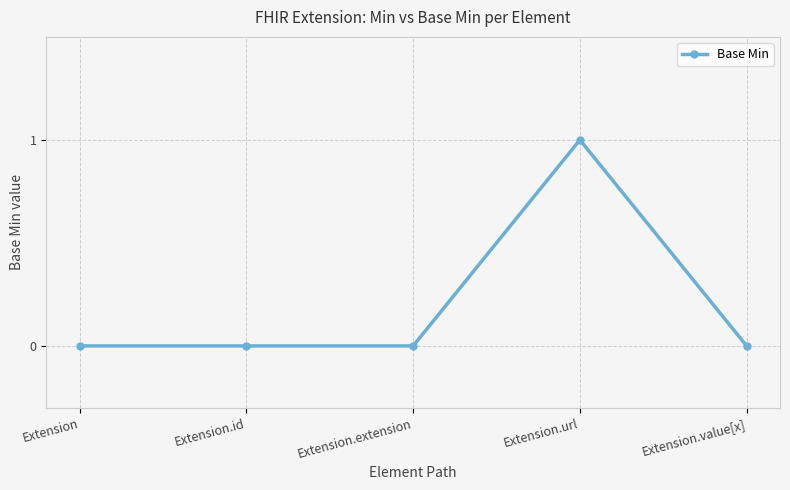

How many data points does each series have?

5